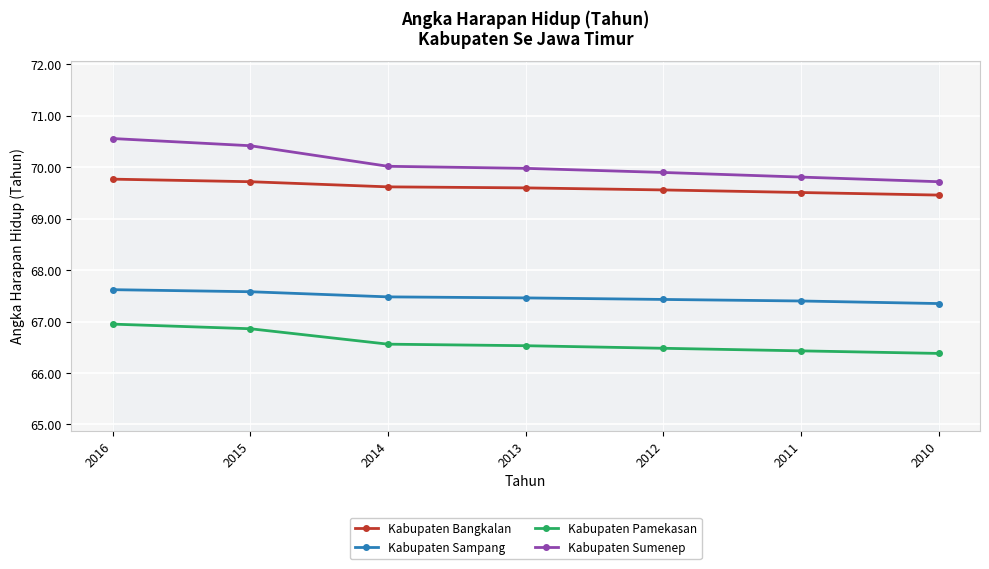

Which series has the widest spread of values?

Kabupaten Sumenep